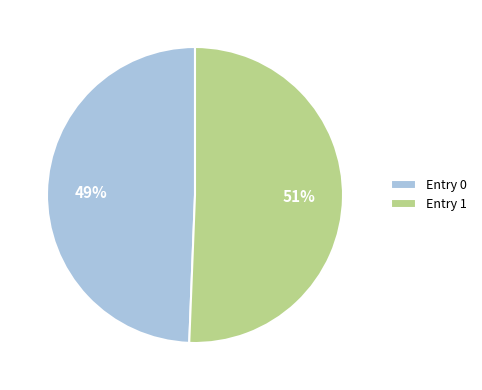

Approximately how many times larger is the value at Entry 1 compared to Entry 0?

1.0